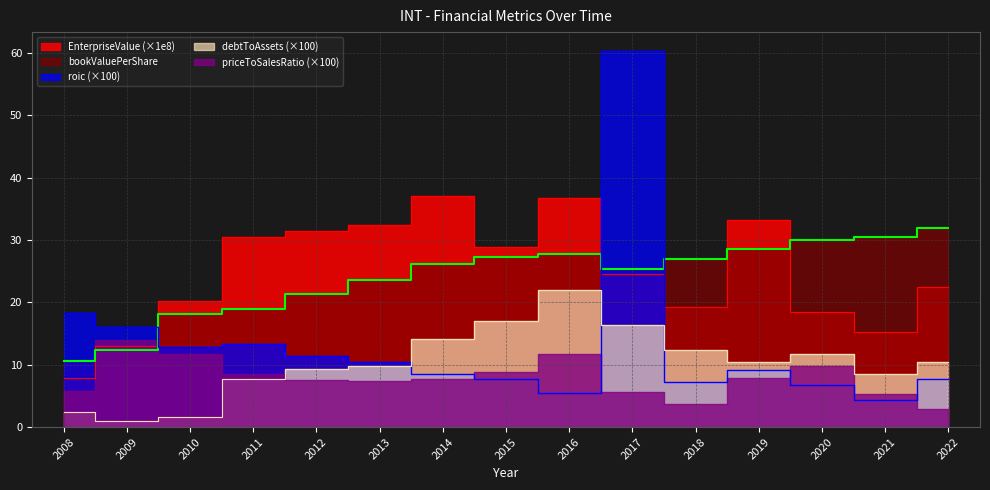

What is the smallest value displayed?

1.0